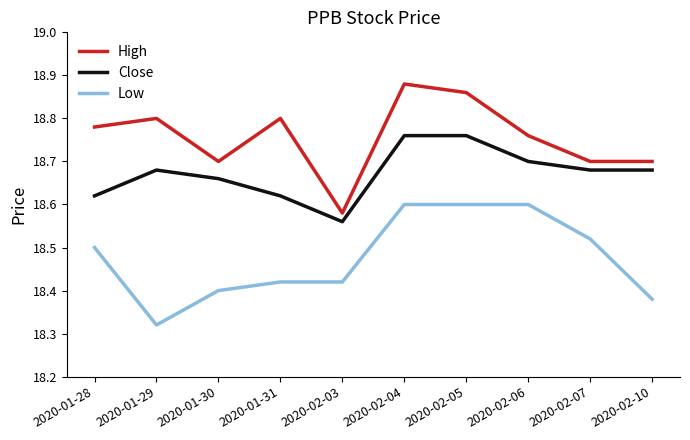

At which label is Close closest to 18?

2020-02-03